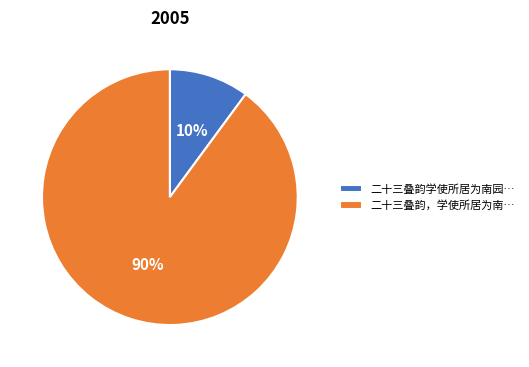

Combined, do 二十三叠韵，学使所居为南… and 二十三叠韵学使所居为南园… account for over 50%?

Yes